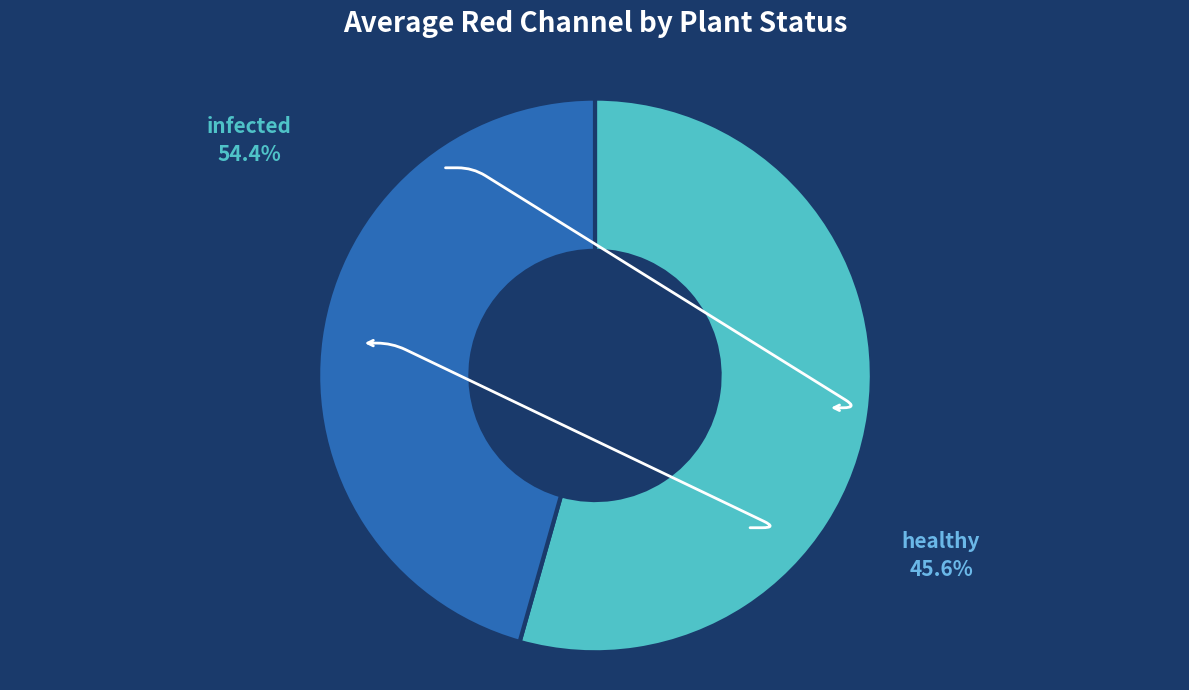

Rank the categories by value from highest to lowest.

infected, healthy